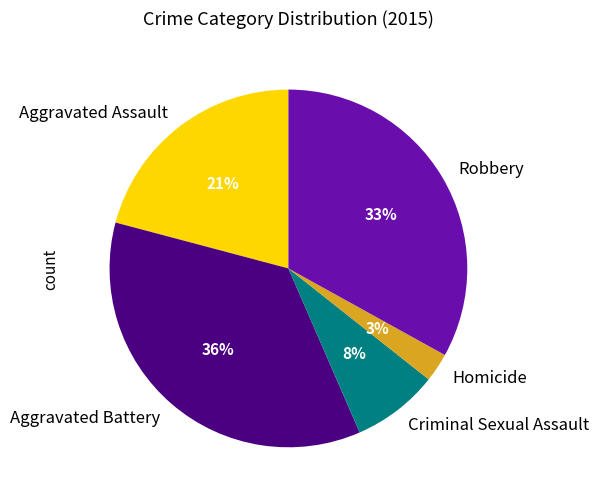

What is the smallest slice in the pie chart?

Homicide